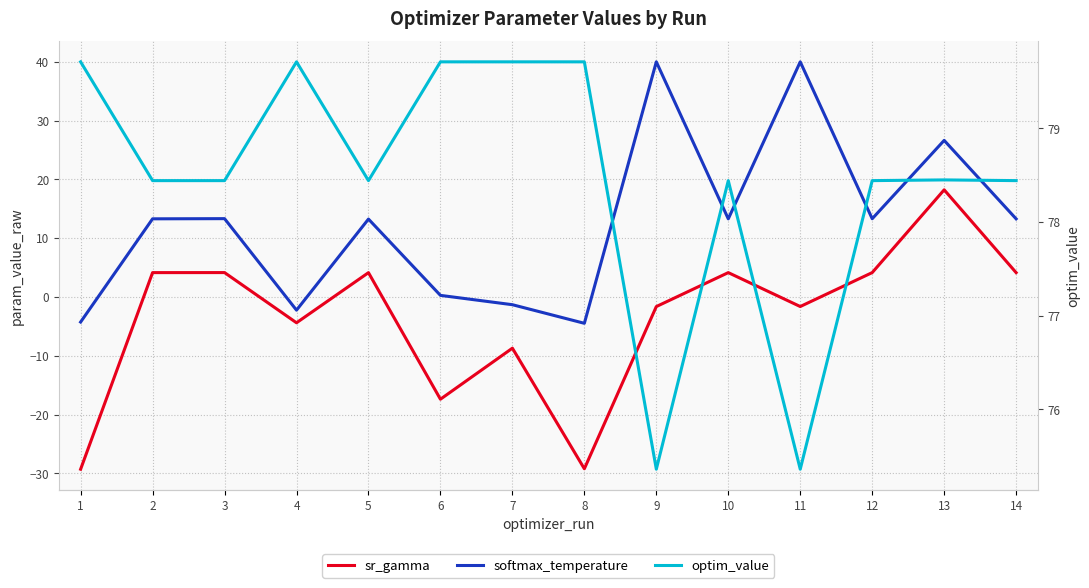

Which series has the largest total across all categories?

optim_value